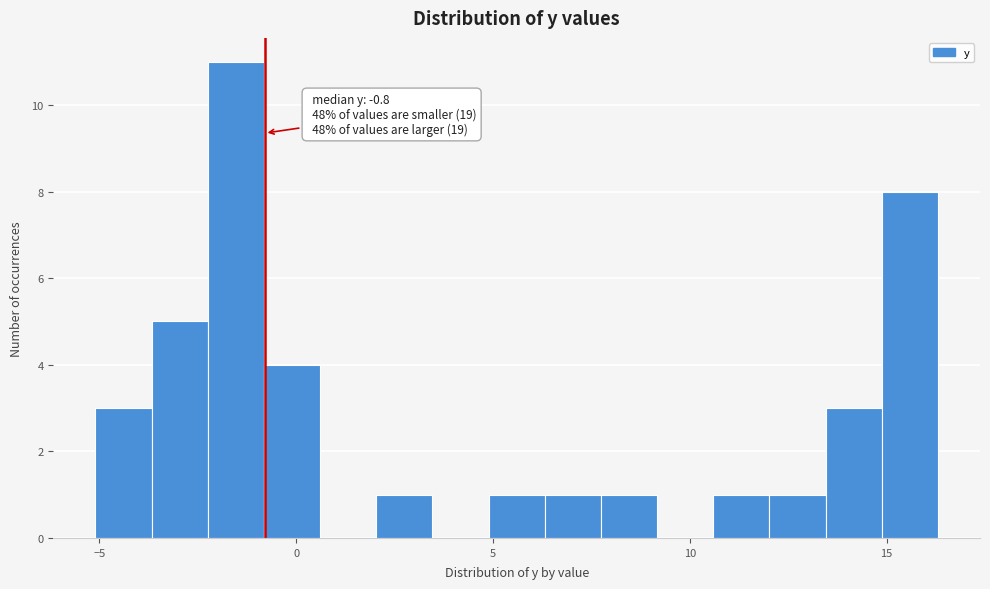

Read against the x-axis, roughly where is the centre of the tallest bar?

-1.5